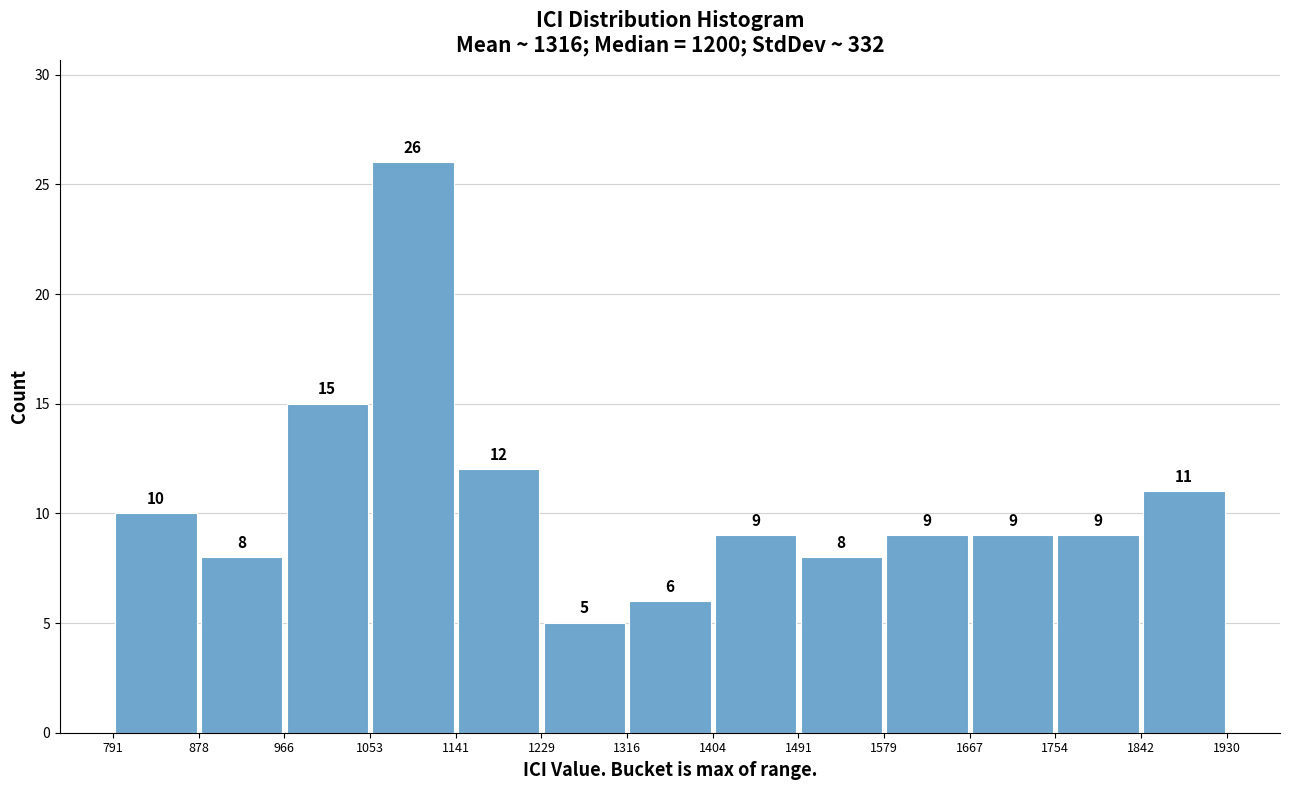

What is the height of the bar covering 1667 to 1754 on the x-axis?

9